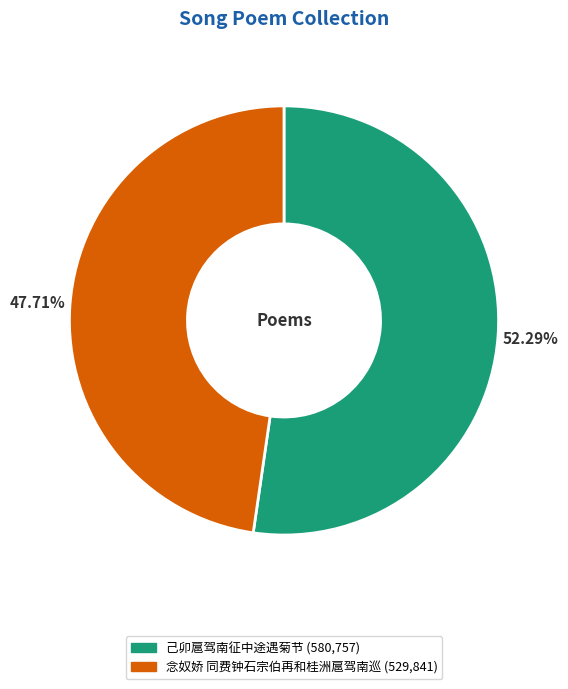

To the nearest percent, what portion does 念奴娇 同费钟石宗伯再和桂洲扈驾南巡 represent?

48%